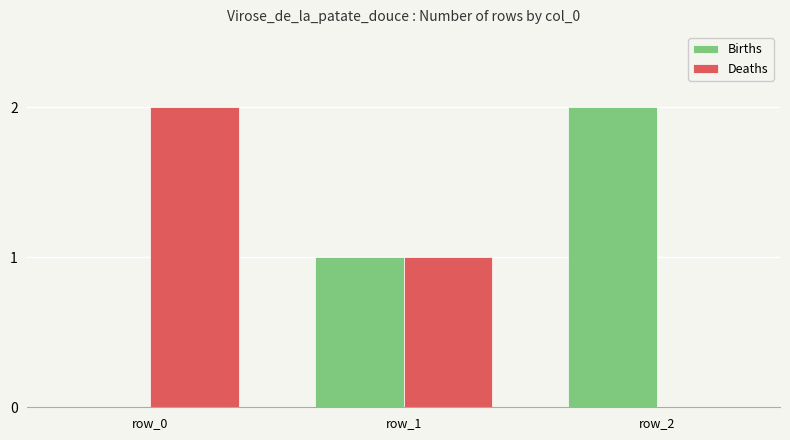

Are the bars horizontal?

No